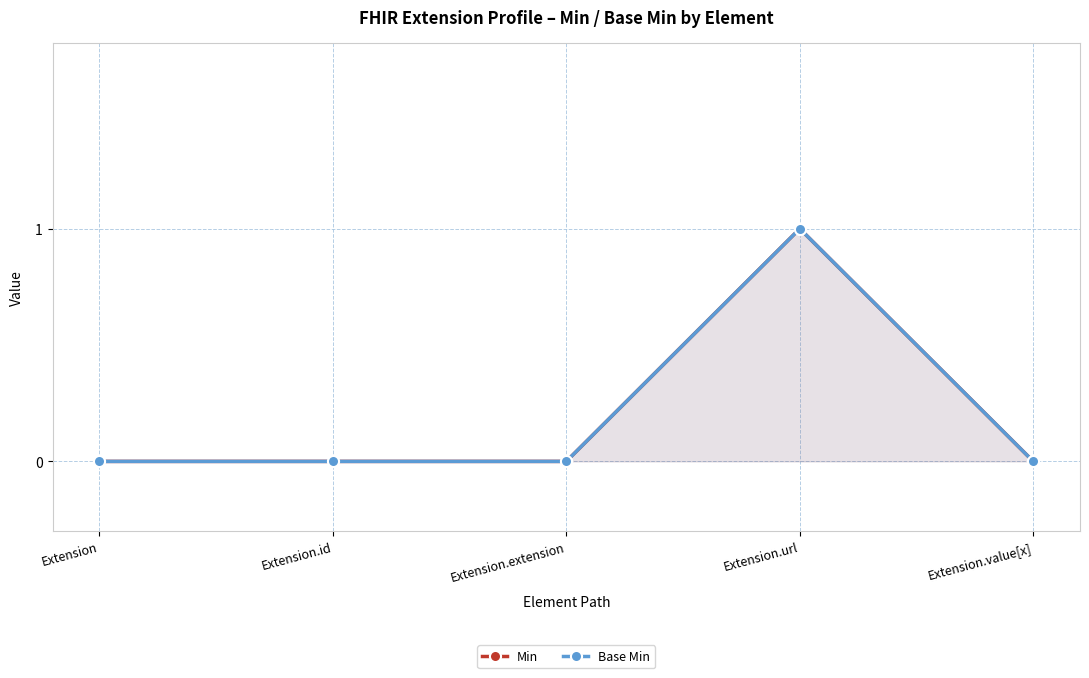

At which category does Min reach its first local peak?

Extension.url